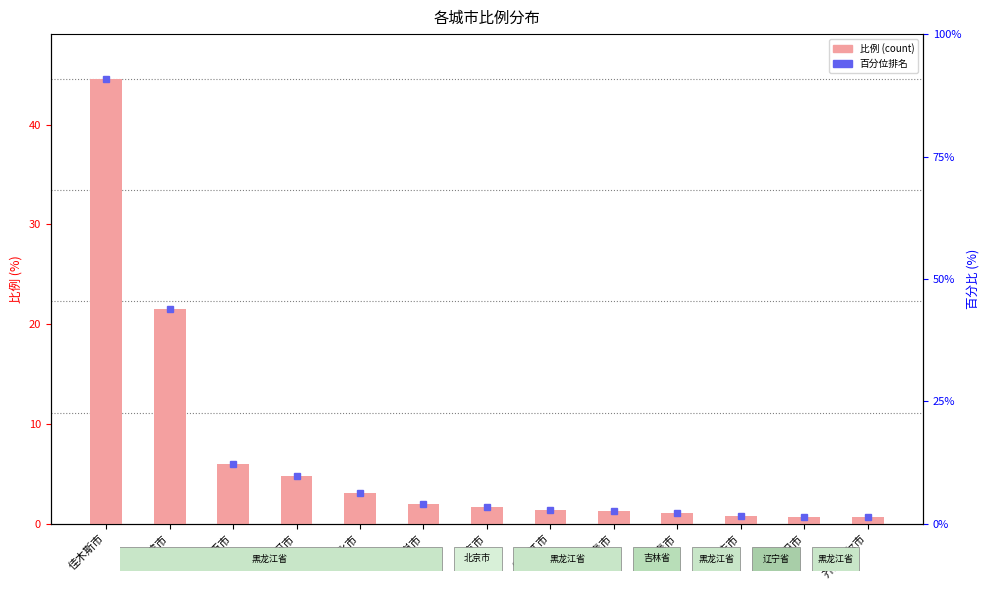

Reading left to right, extract all data points from this chart.

佳木斯市=44.6	哈尔滨市=21.5	鸡西市=6.0	七台河市=4.8	绥化市=3.0	鹤岗市=2.0	北京市=1.7	牡丹江市=1.4	伊春市=1.3	长春市=1.1	大庆市=0.8	沈阳市=0.7	齐齐哈尔市=0.6